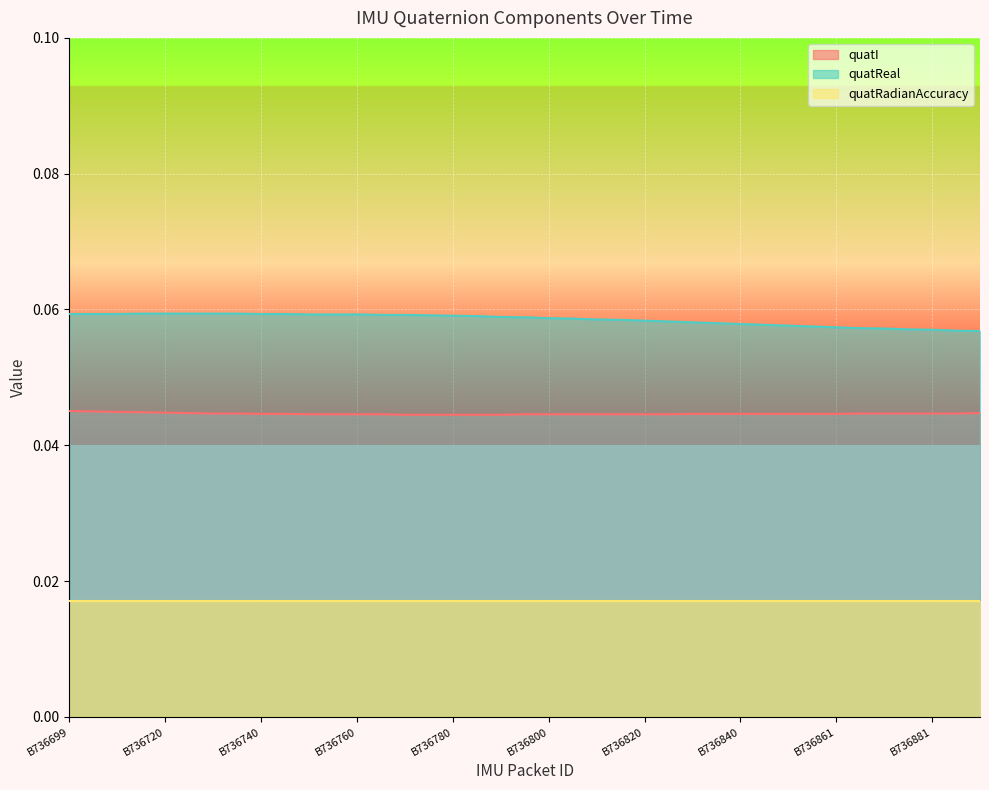

True or false: quatReal has more than 0 interior local peaks.

False